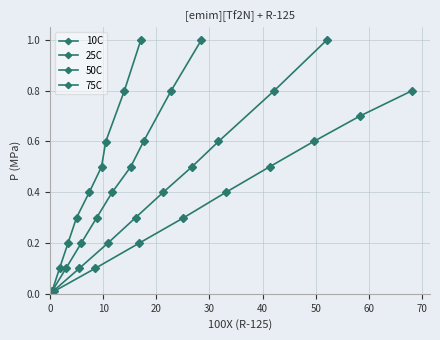

Does the chart have visible grid lines?

Yes